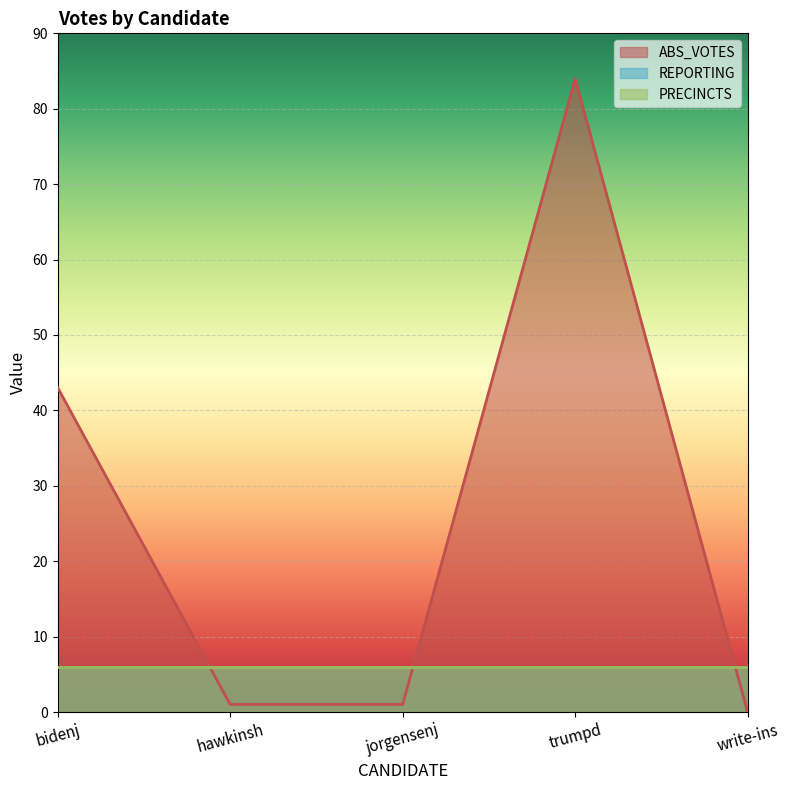

Which label corresponds to the smallest value in the chart?

write-ins